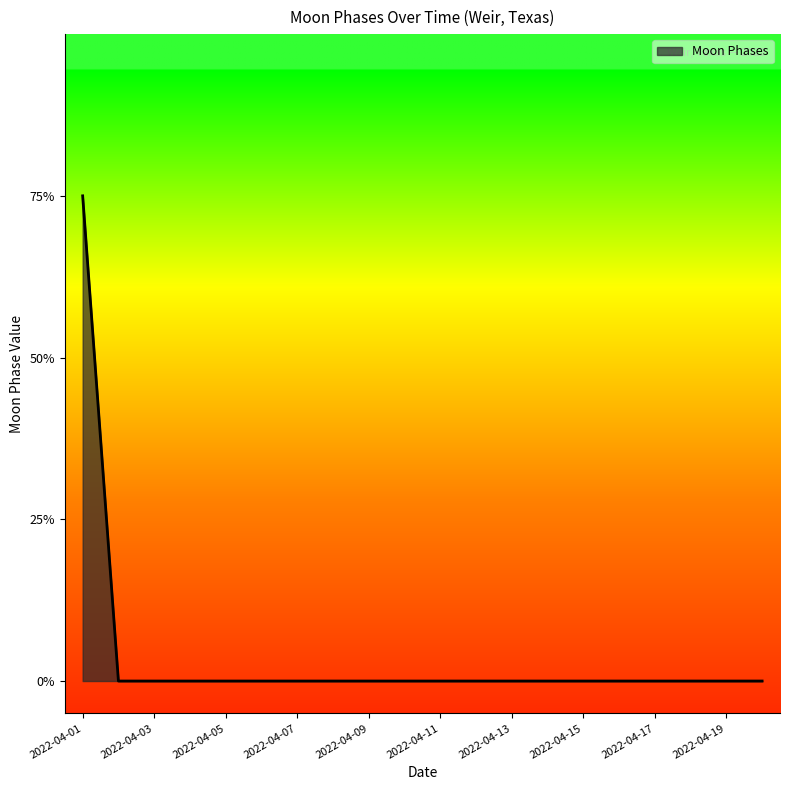

Reading left to right, what are all the values shown in this chart?

3	0	0	0	0	0	0	0	0	0	0	0	0	0	0	0	0	0	0	0